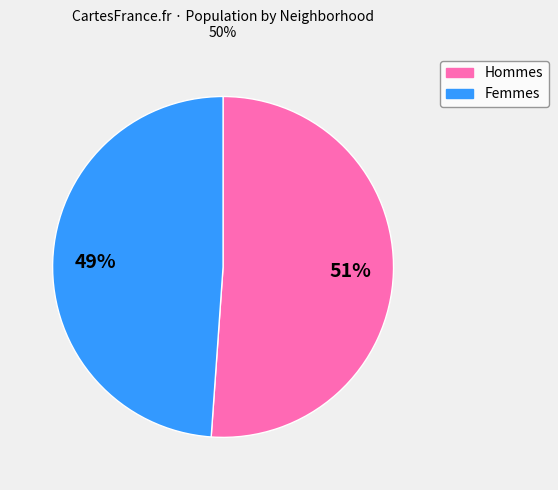

Is there any slice that represents more than half of the pie?

Yes